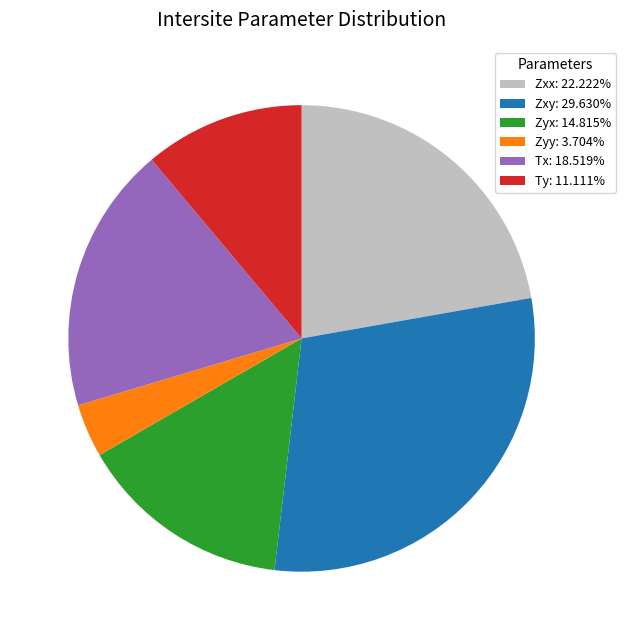

Approximately how many times larger is the value at Zxy: 29.630% compared to Ty: 11.111%?

2.7